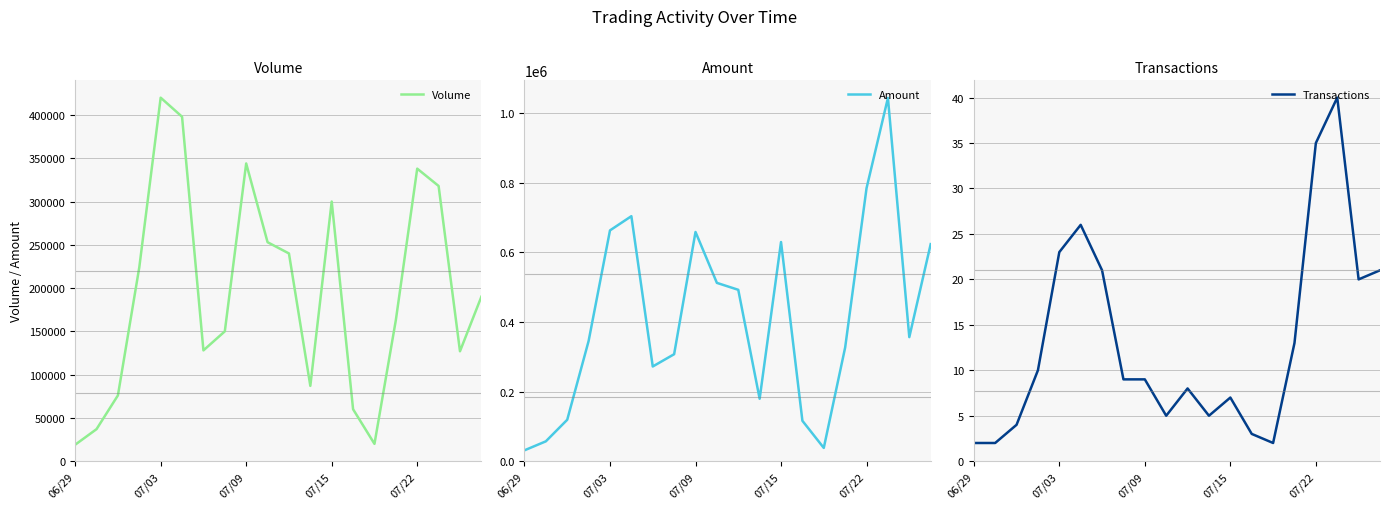

Count the number of categories in the chart.

20